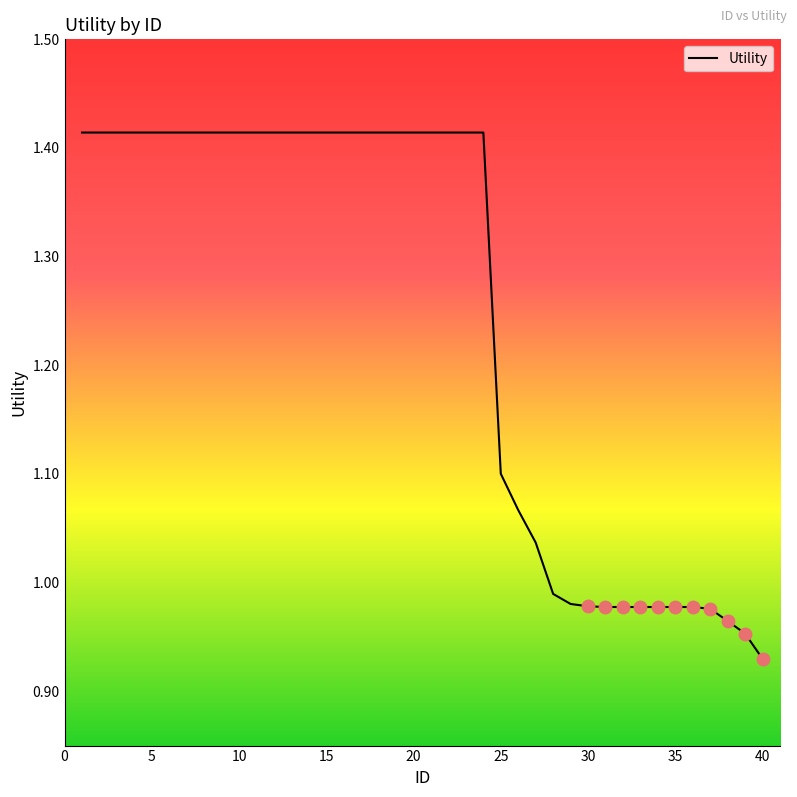

How many values are below 1?

13